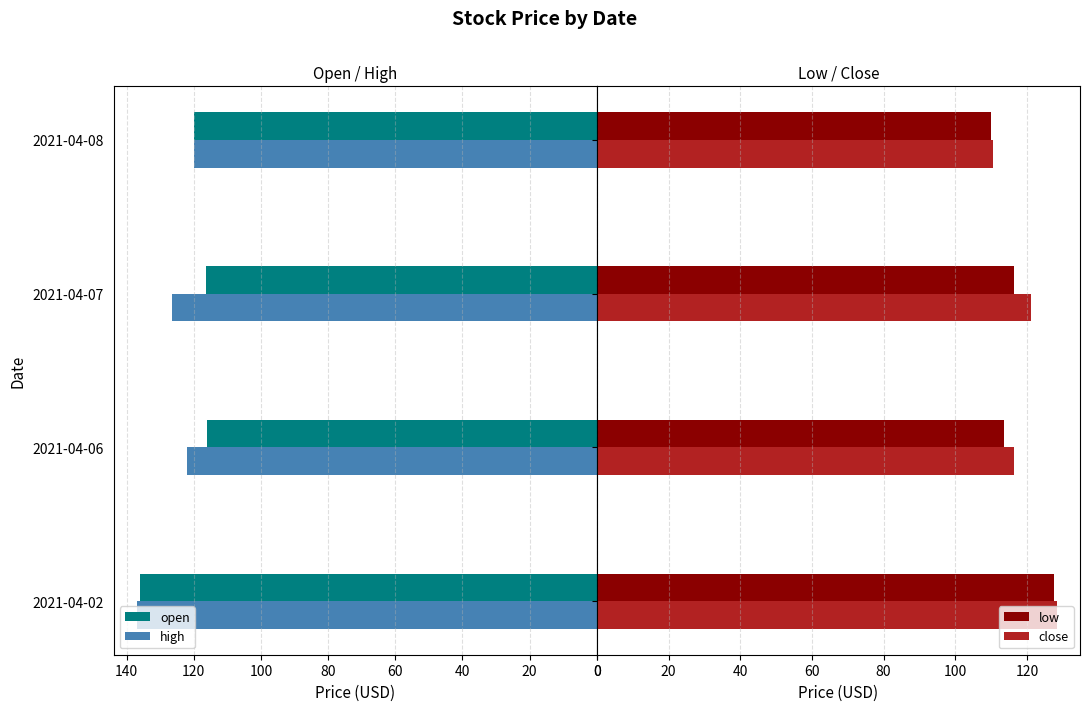

True or false: open has a value of 116.0 at 2021-04-06.

True